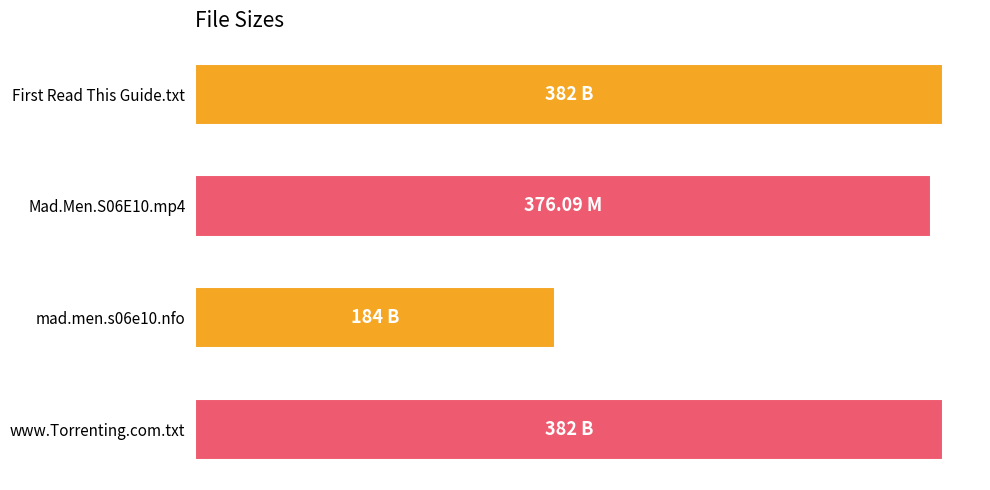

Are the bars horizontal?

Yes